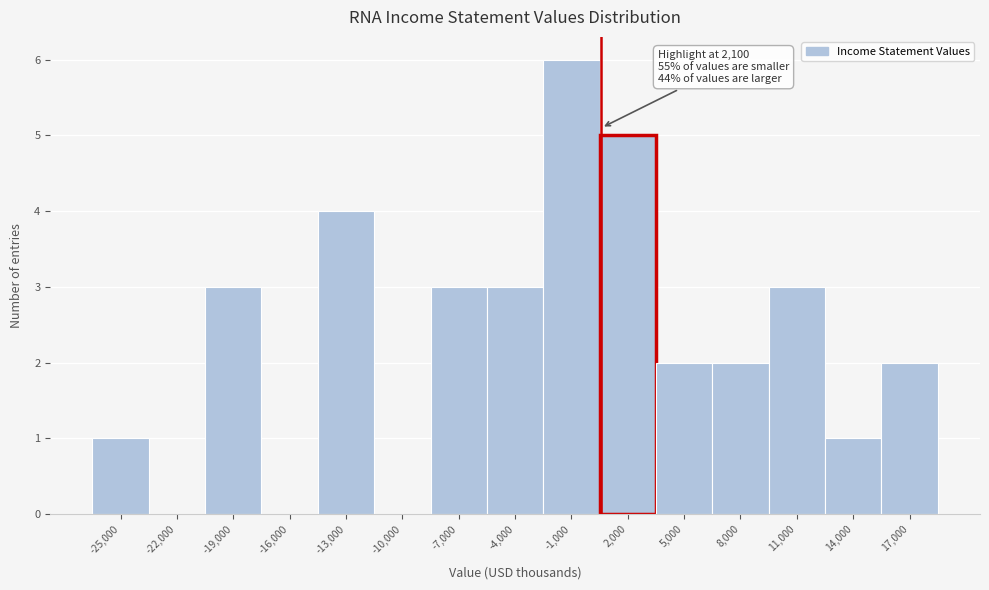

Reading right to left, what are all the values shown in this chart?

17,000=2	14,000=1	11,000=3	8,000=2	5,000=2	2,000=5	-1,000=6	-4,000=3	-7,000=3	-10,000=0	-13,000=4	-16,000=0	-19,000=3	-22,000=0	-25,000=1